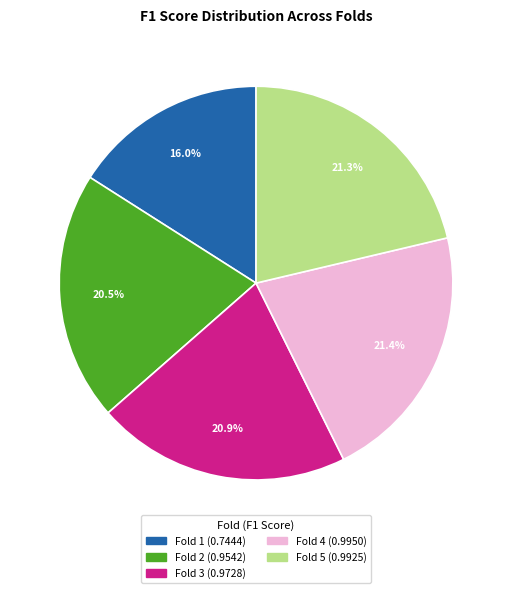

To the nearest percent, what is the difference between the Fold 4 and Fold 2 slice percentages?

1%